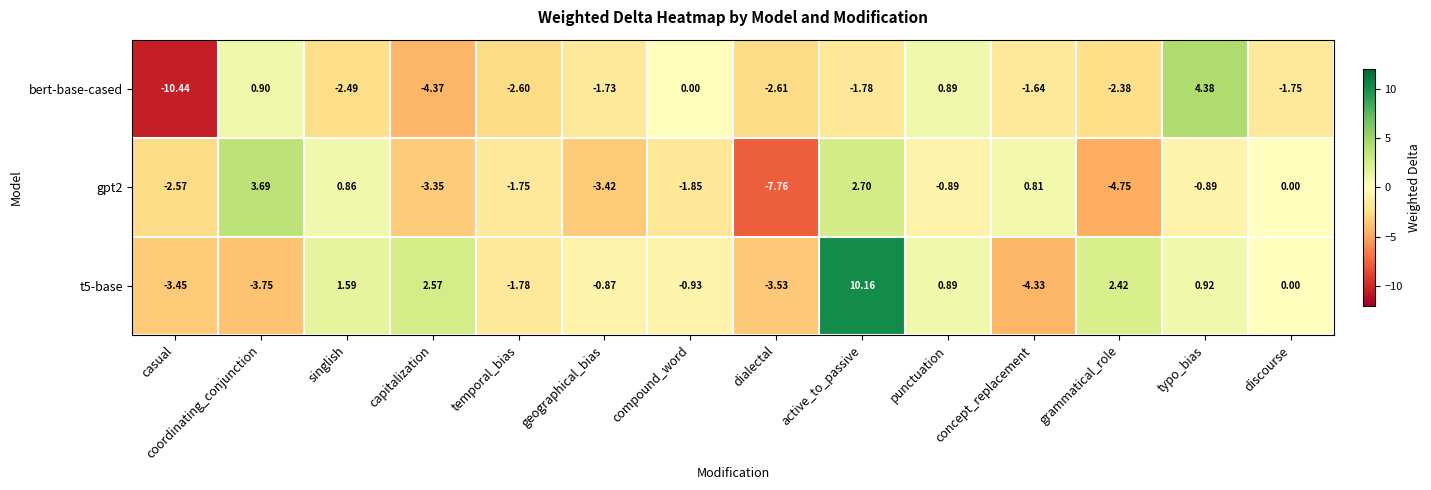

At which label does gpt2 reach its minimum?

dialectal